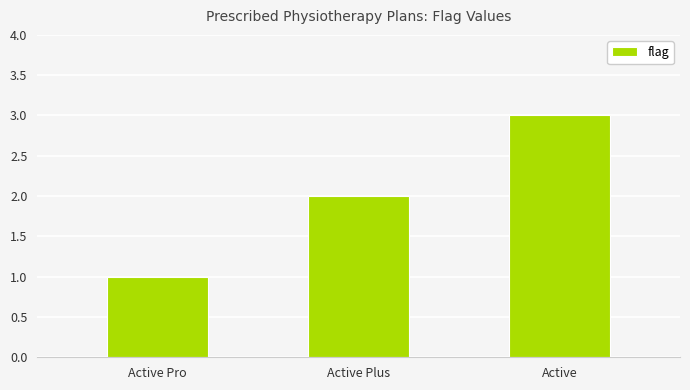

List the labels in order of value, largest first.

Active, Active Plus, Active Pro